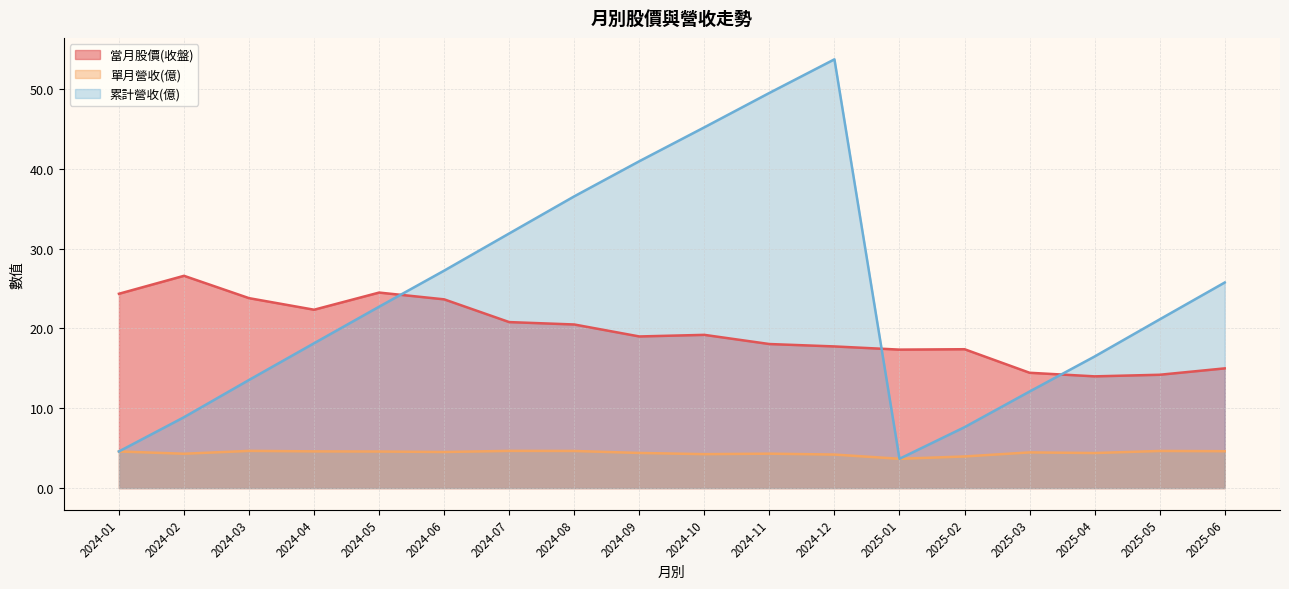

True or false: 單月營收(億) and 當月股價(收盤) intersect in this chart.

False